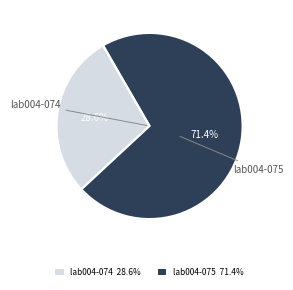

Is there any slice that represents more than half of the pie?

Yes